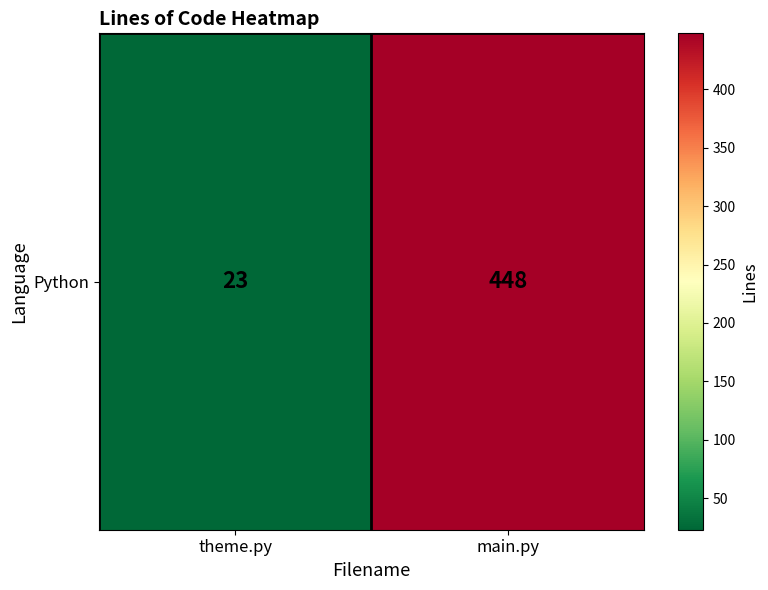

Reading right to left, what are all the values shown in this chart?

main.py=448	theme.py=23